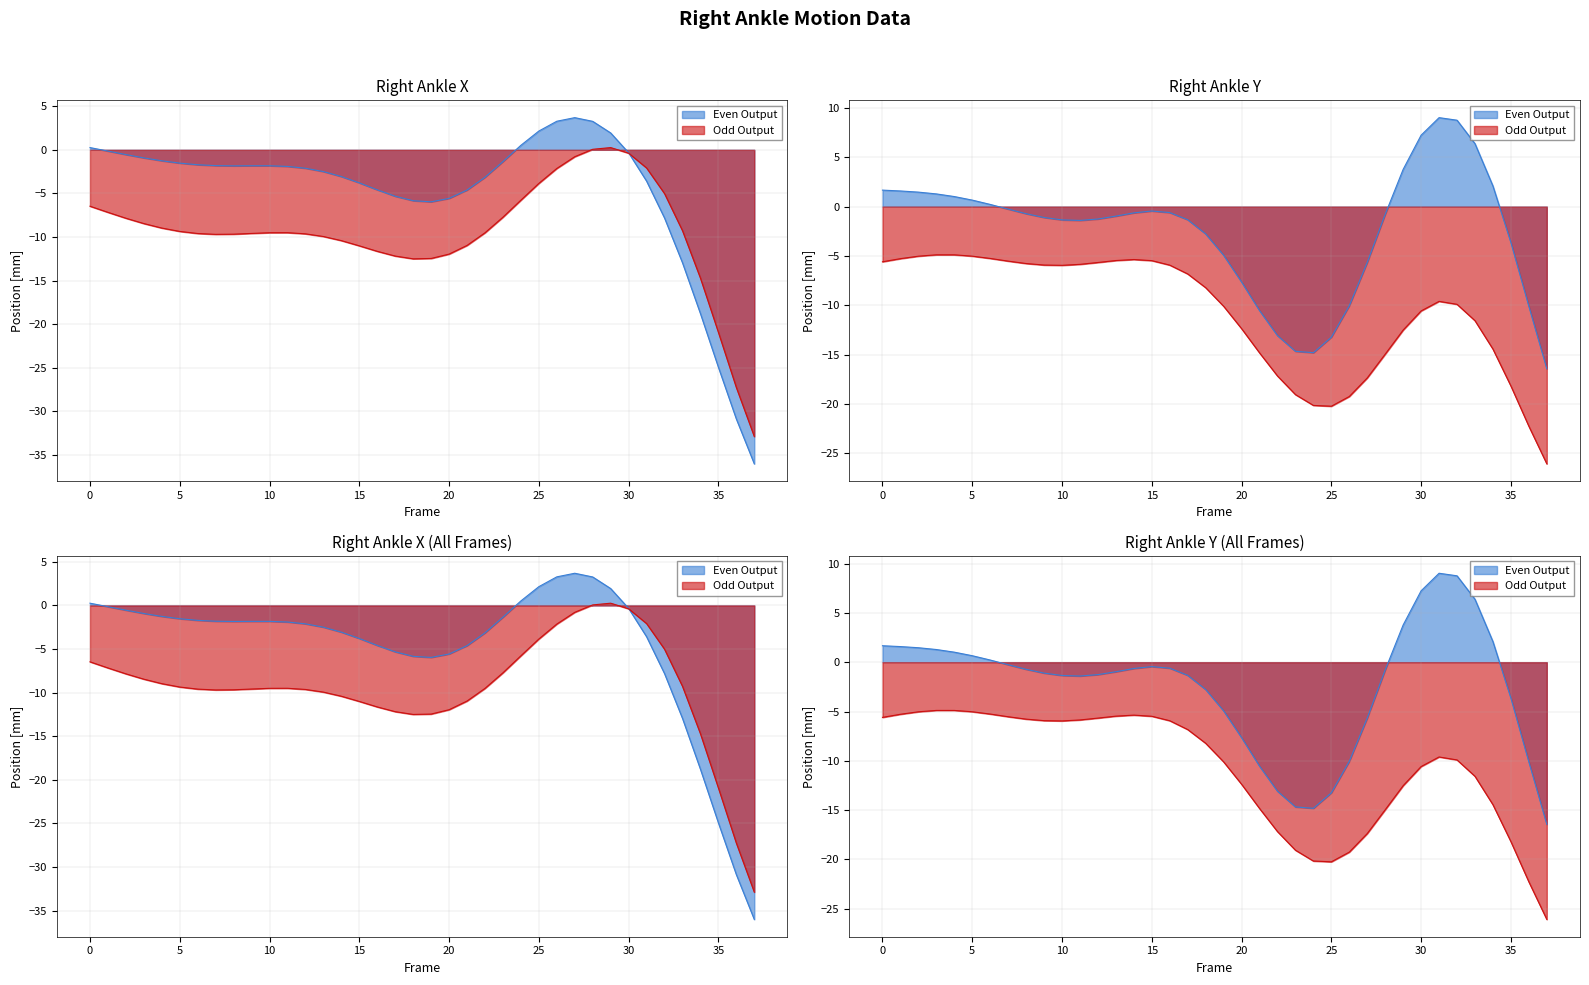

Where is the first local minimum for X (Right_Ankle)?

8